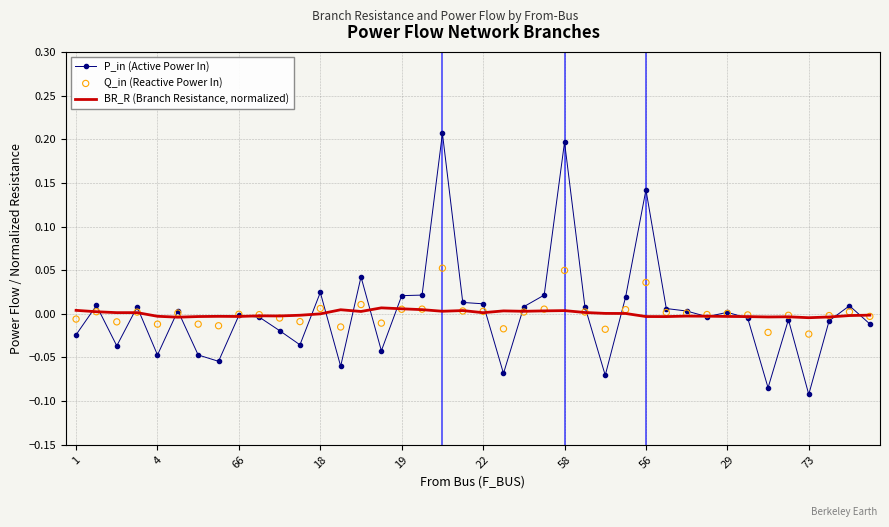

Which series has the largest total across all categories?

P_in (Active Power In)